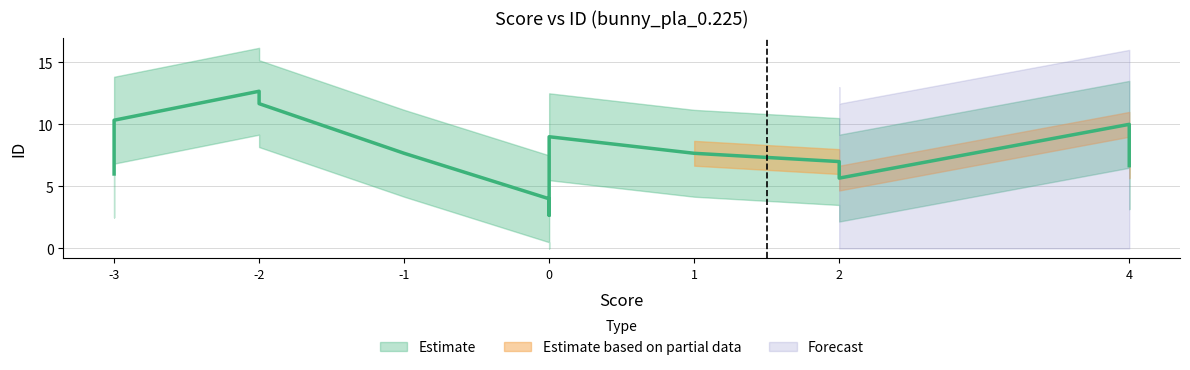

Between 2 and 2, which is larger?

2